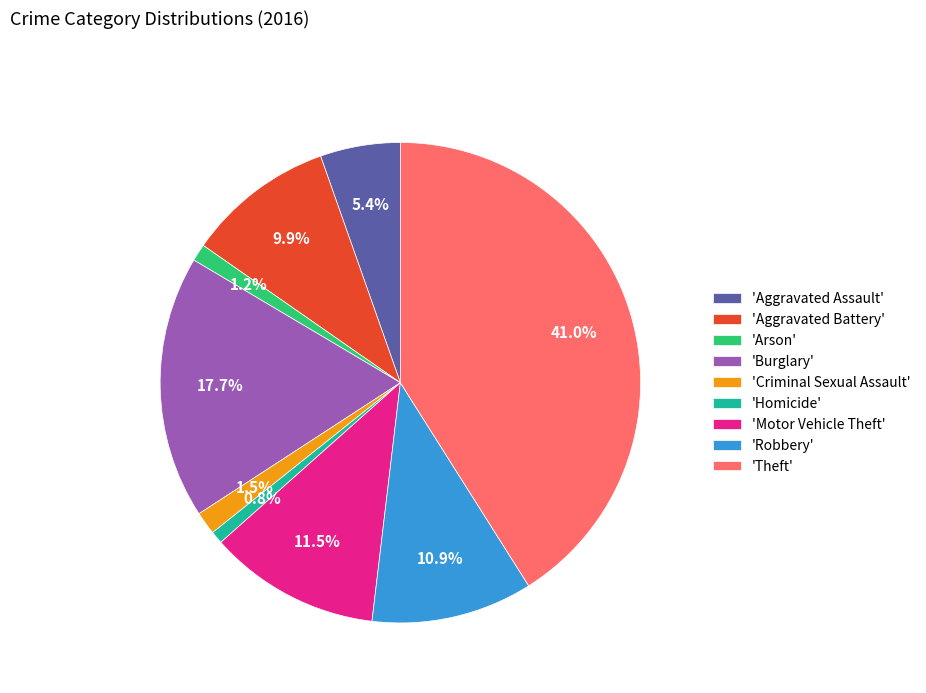

Count the number of slices in the pie.

9